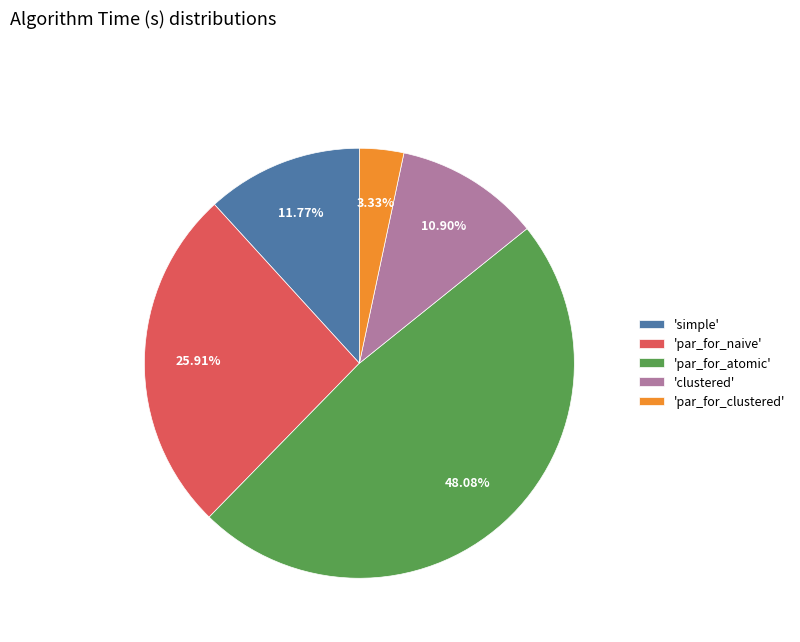

To the nearest percent, what is the difference between the largest and smallest slice percentages?

45%